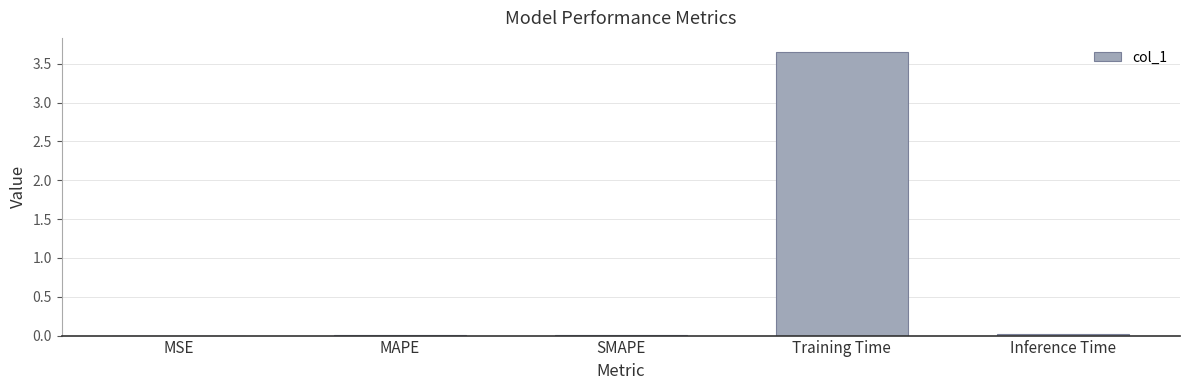

At which category does the chart reach its peak across all series?

Training Time